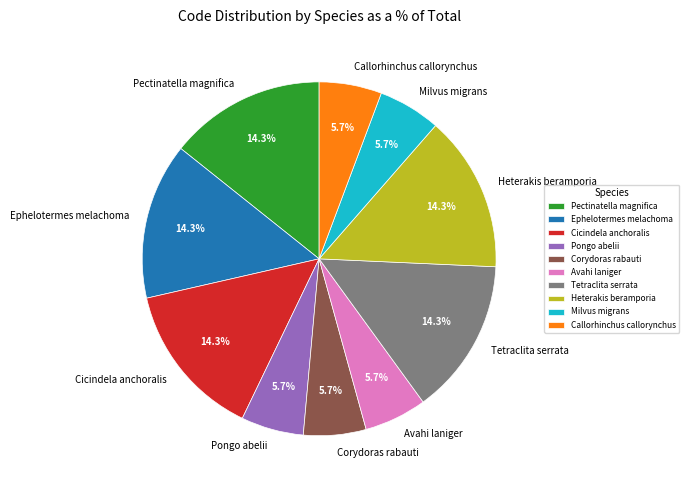

Does Pectinatella magnifica account for over 50% of the chart?

No